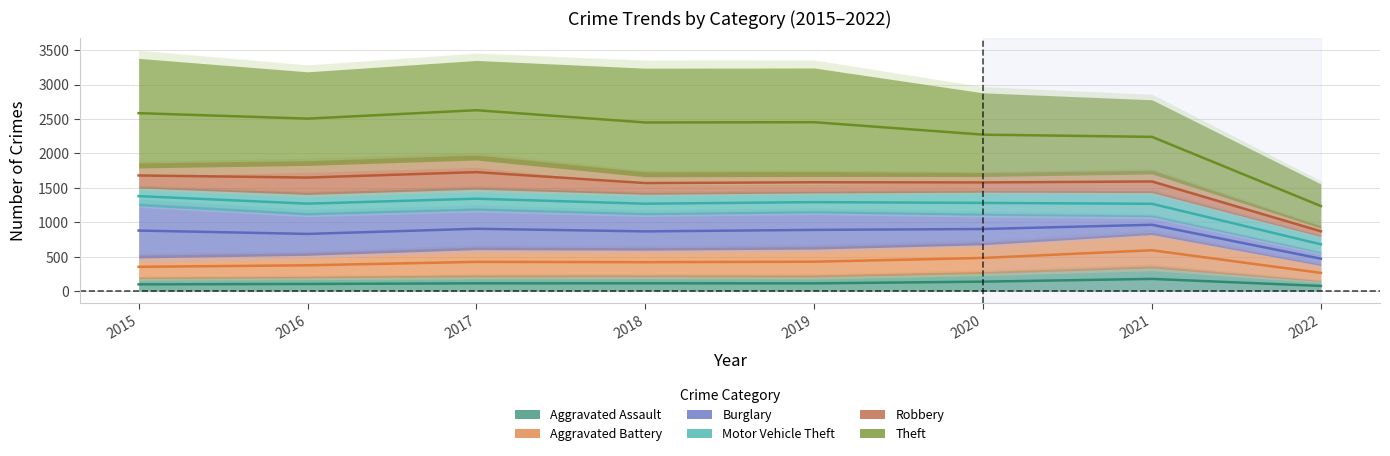

True or false: Motor Vehicle Theft has more than 2 interior local peaks.

False